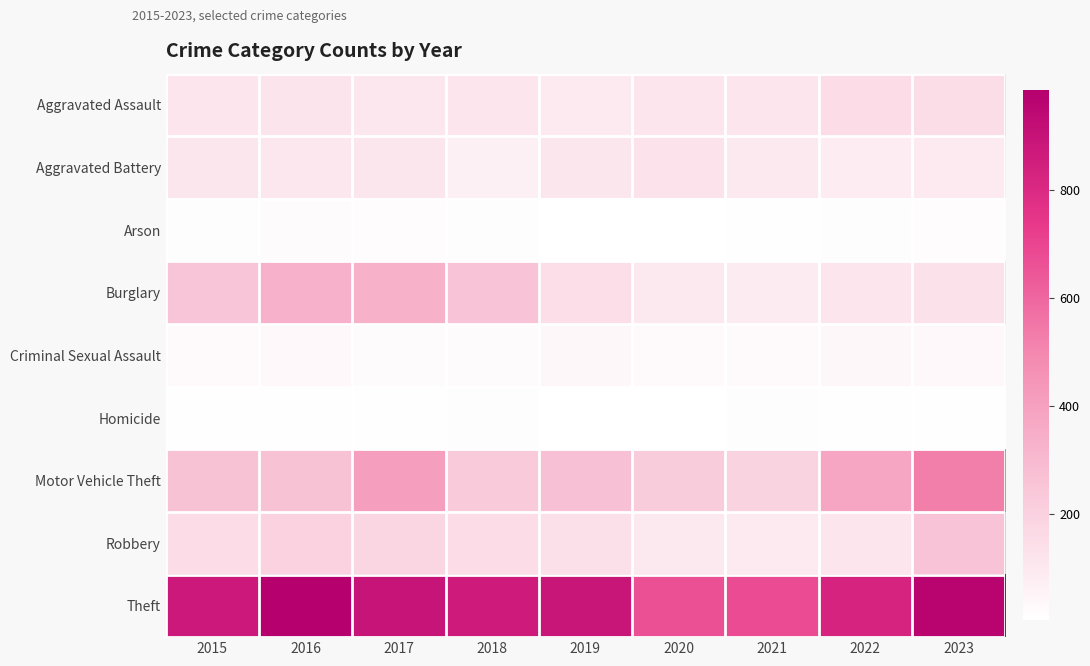

Which series has the largest total across all categories?

Theft